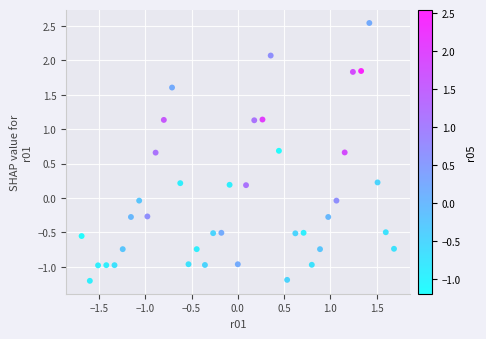

What is the range of Y values (max minus min)?

3.7